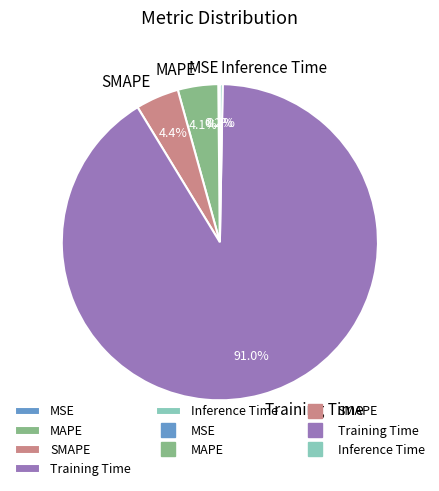

Is there a majority slice in this chart?

Yes